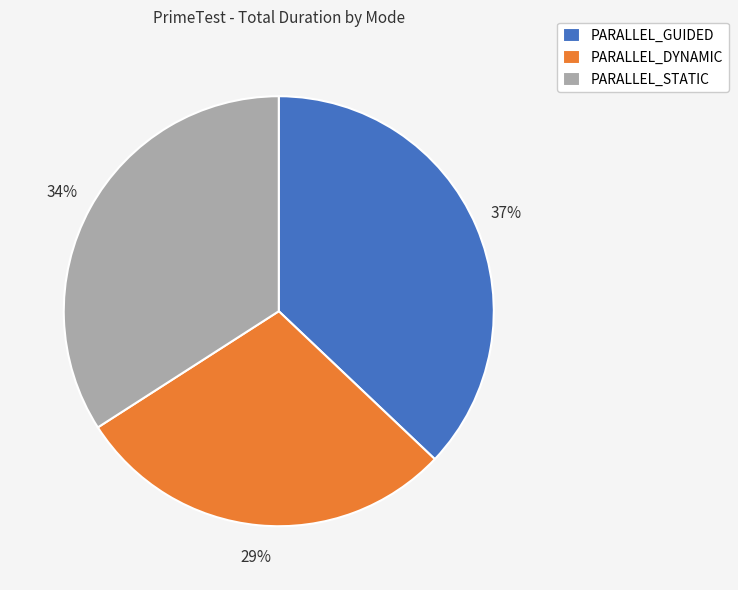

Does PARALLEL_GUIDED represent more than half of the total?

No